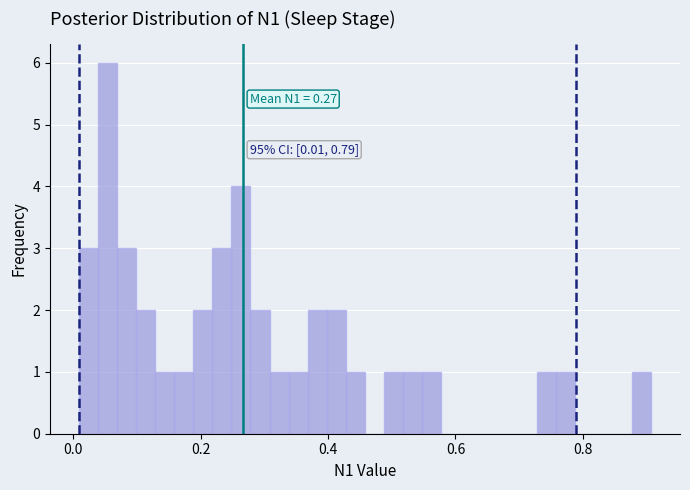

Read against the x-axis, roughly where is the centre of the tallest bar?

0.06